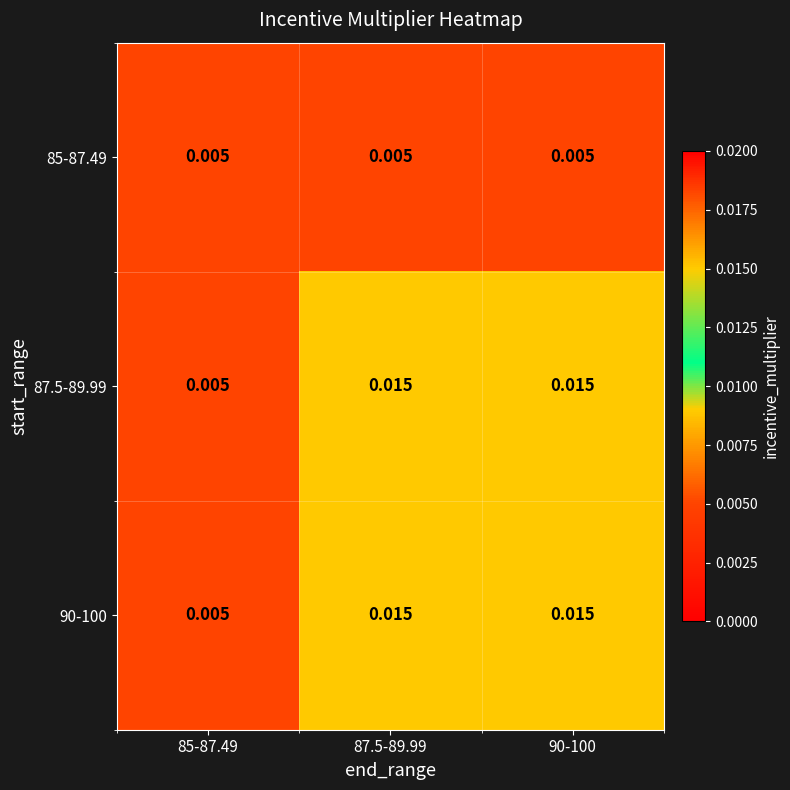

Is the value of 90-100 at 85-87.49 greater than the value of 87.5-89.99 at 90-100?

No